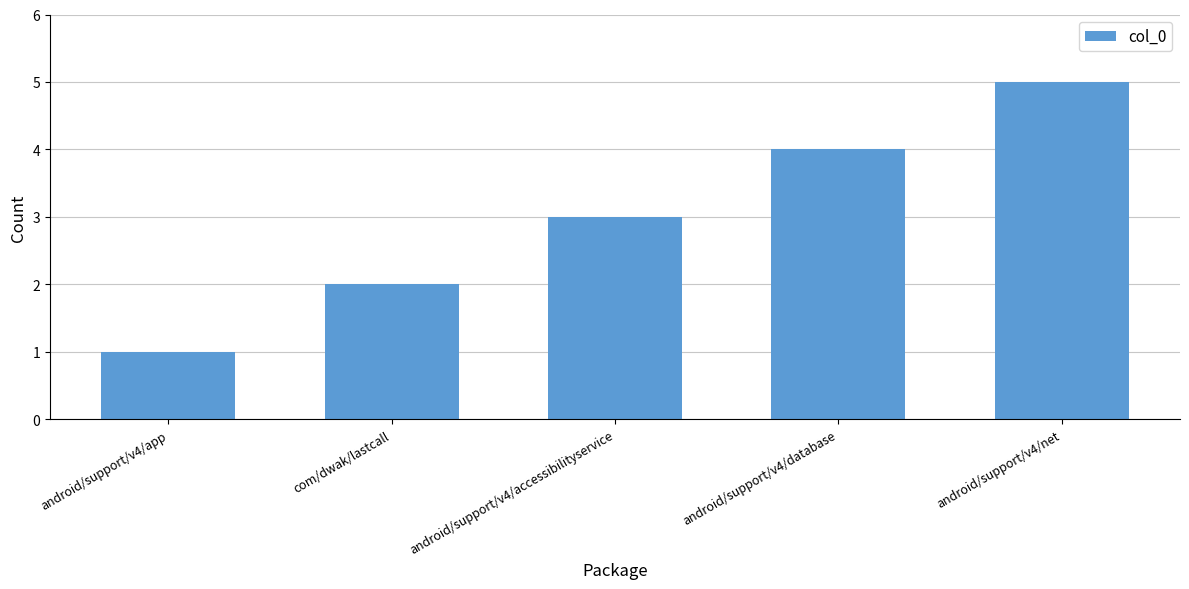

Reading left to right, list all the values displayed in this chart.

1	2	3	4	5